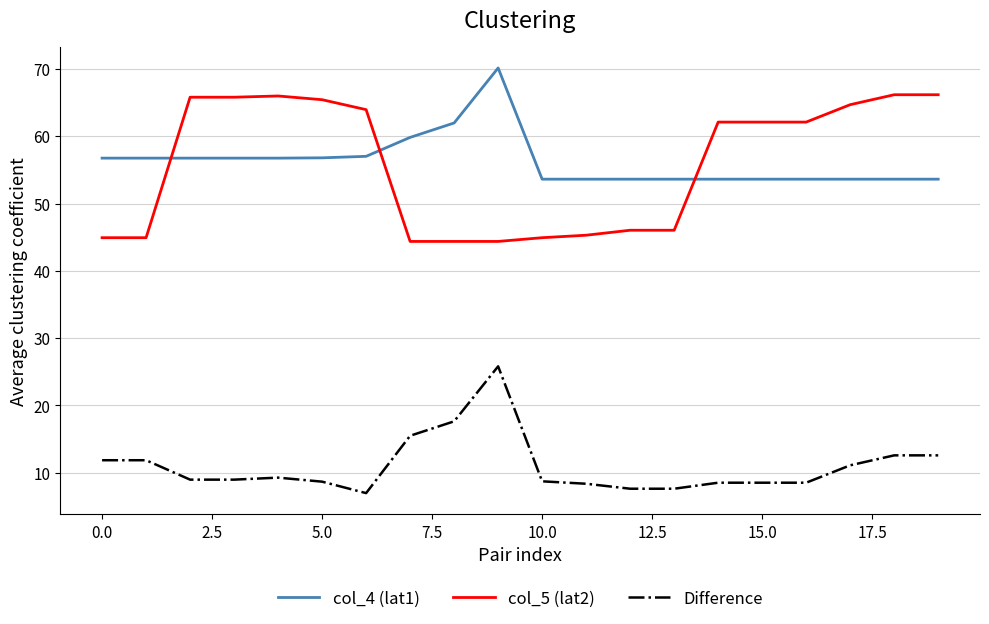

What is the maximum value for col_5 (lat2)?

66.2